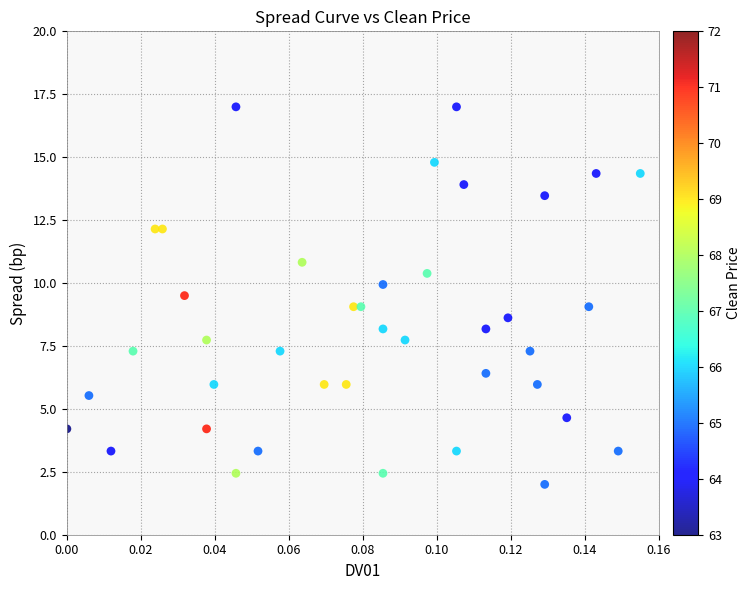

What is the range of Y values (max minus min)?

15.0